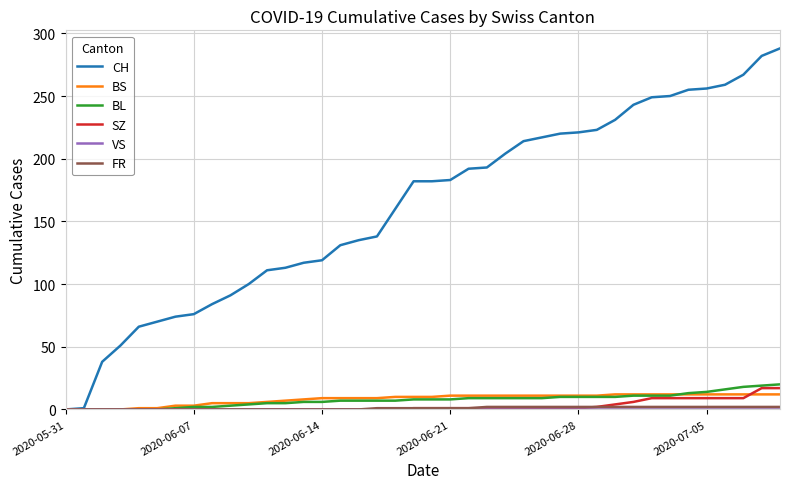

Which series has the widest spread of values?

CH